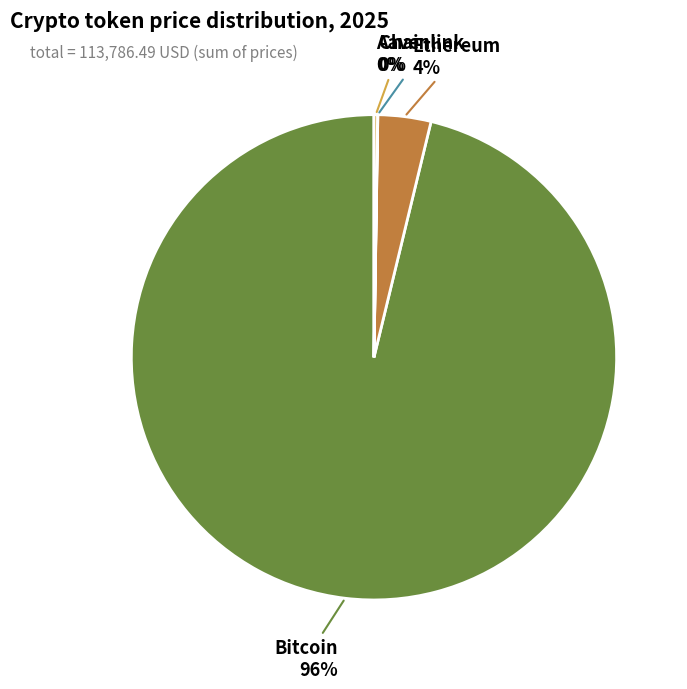

Does any single category account for the majority?

Yes